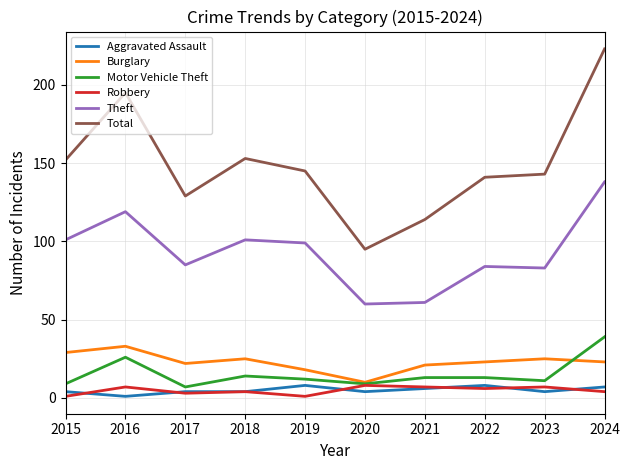

What value does the Motor Vehicle Theft series have at 2024?

39